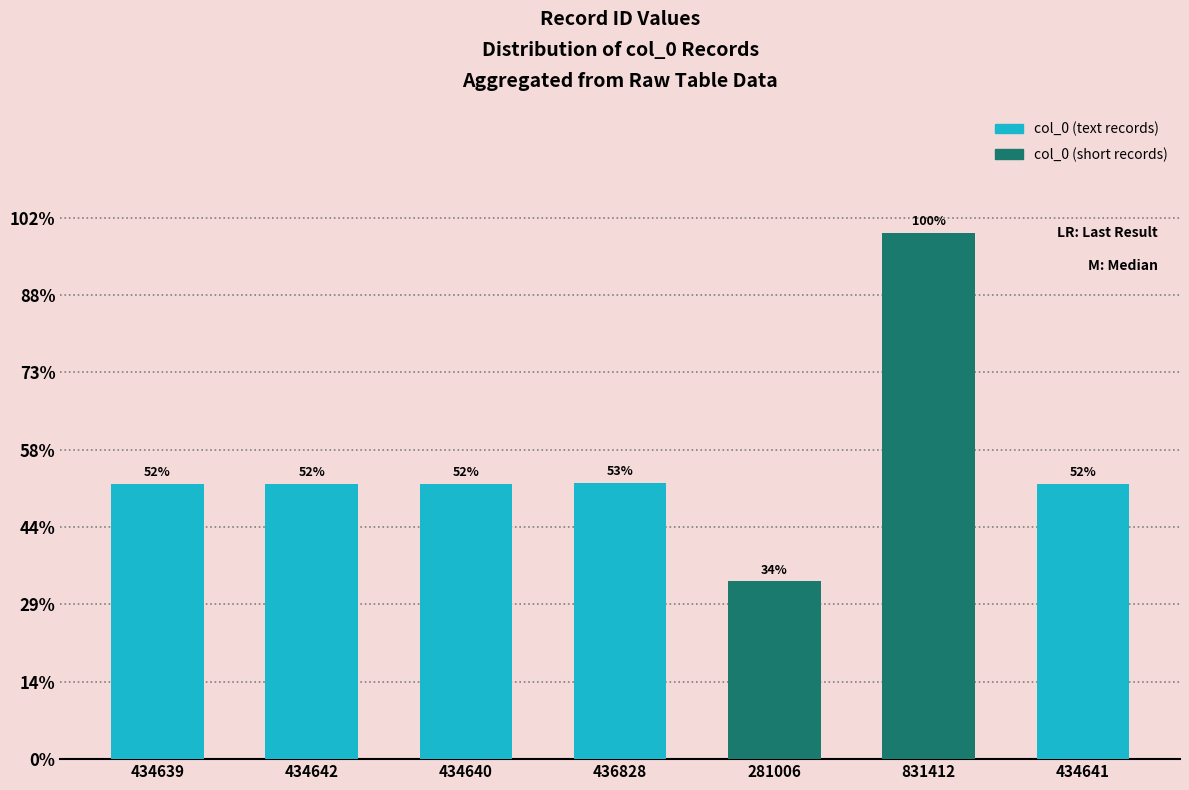

Between 281006 and 436828, which is larger?

436828